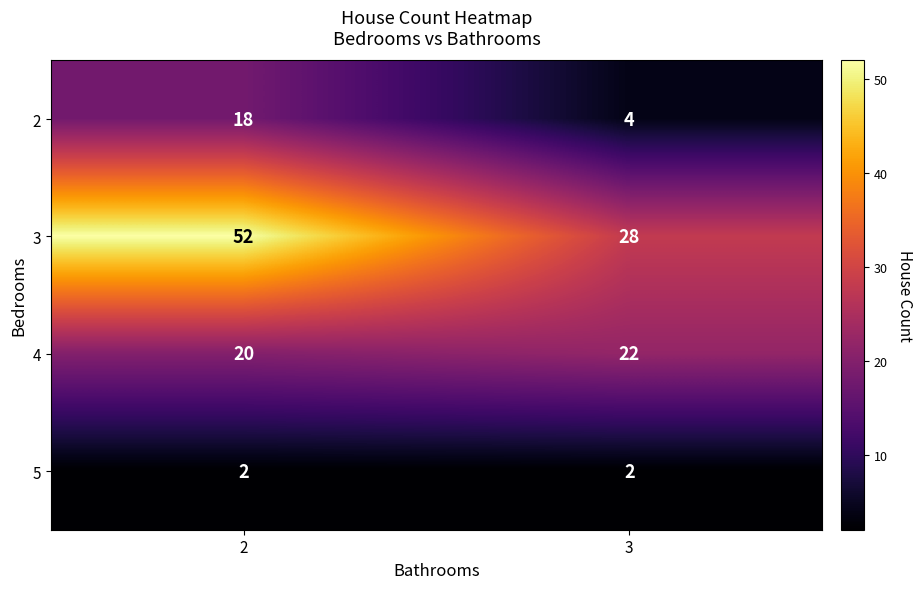

What is the sum of all 2 values?

22